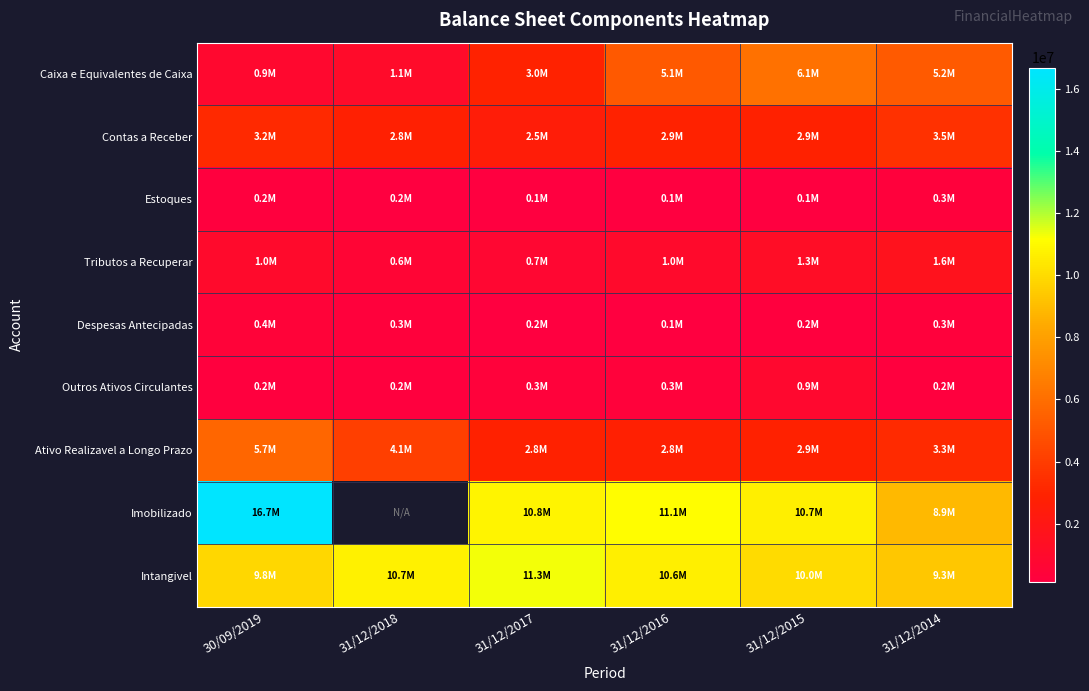

The value of Outros Ativos Circulantes at 31/12/2015 is 1556865.6. True or false?

False